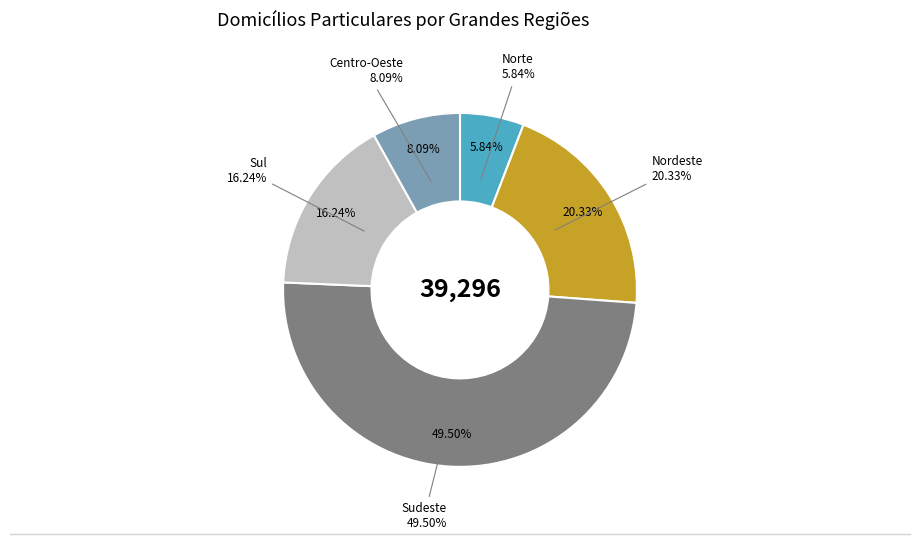

Which slice is the largest?

Sudeste